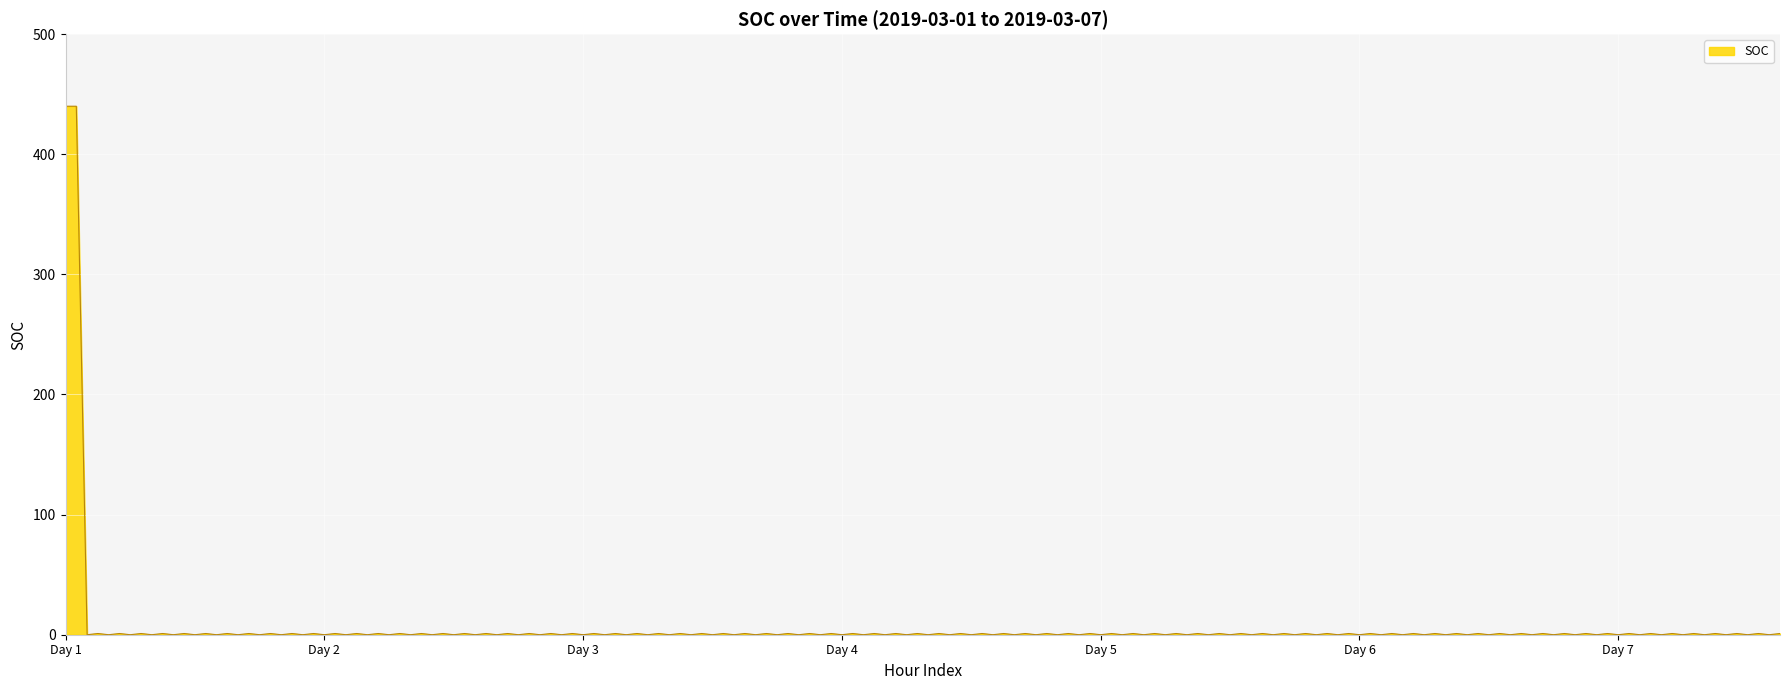

What is the maximum value shown in the chart?

440